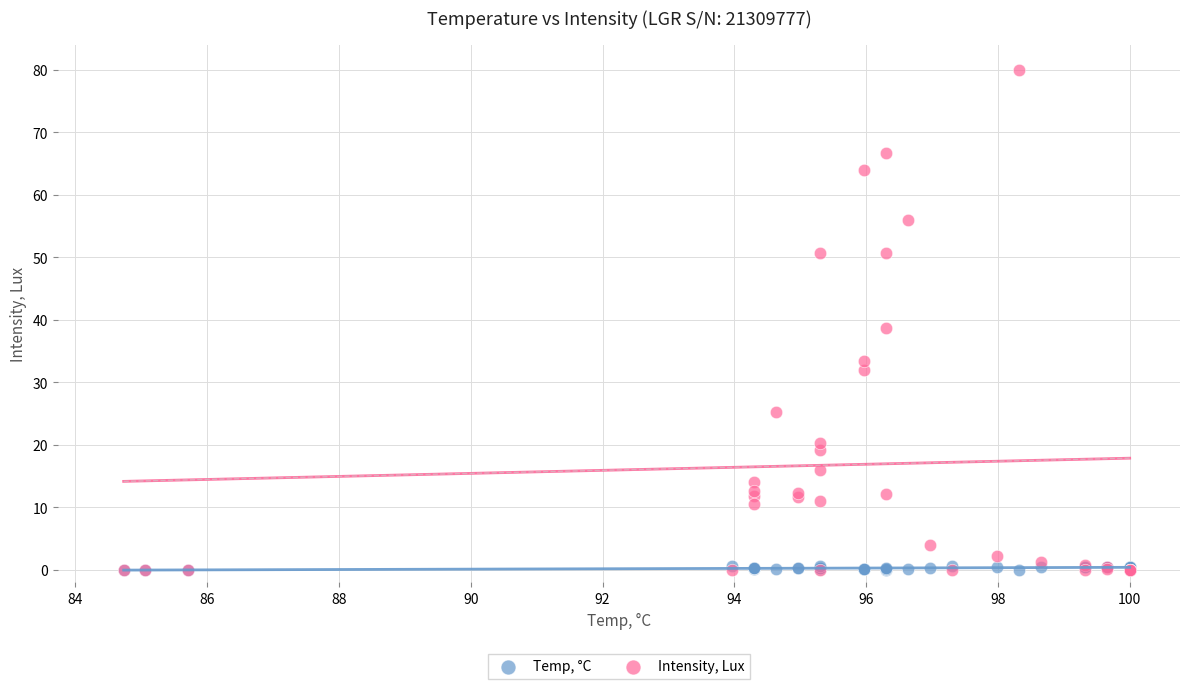

Across all series, what Y value is closest to 40?

38.7